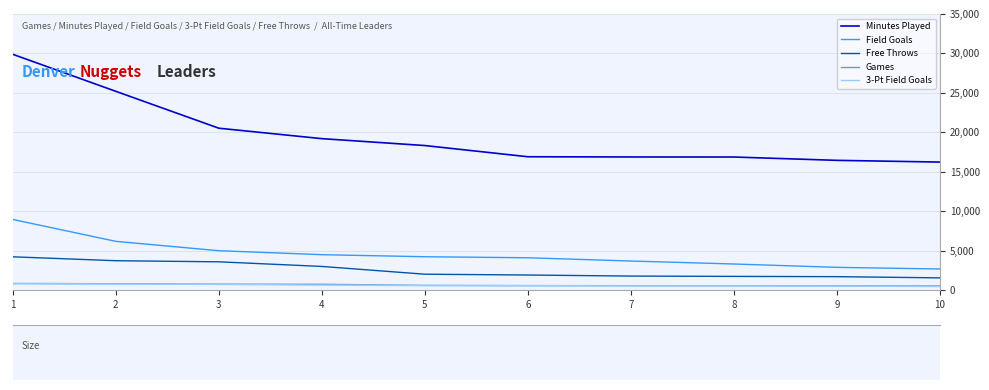

What is the difference between the highest and lowest values at 2?

24430